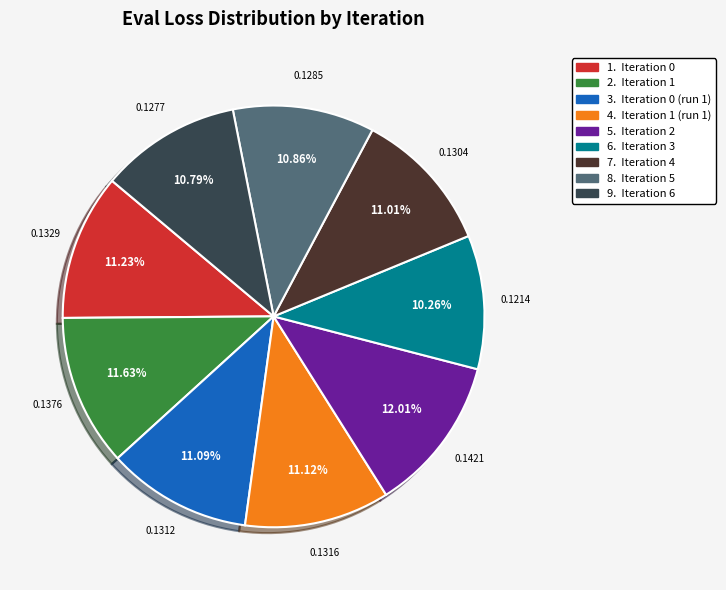

Does any single category account for the majority?

No